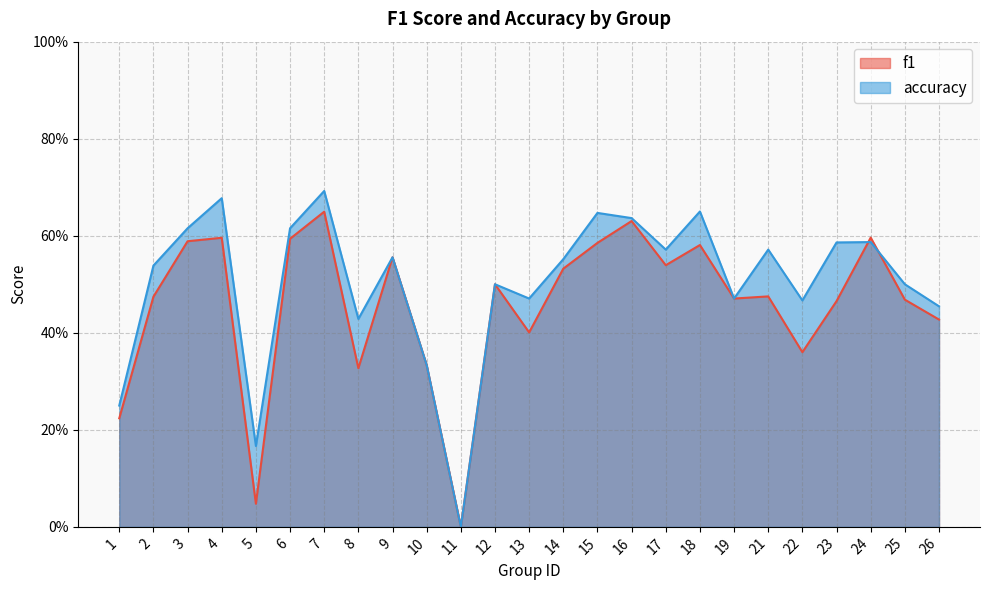

What value does the f1 series have at 10?

0.3